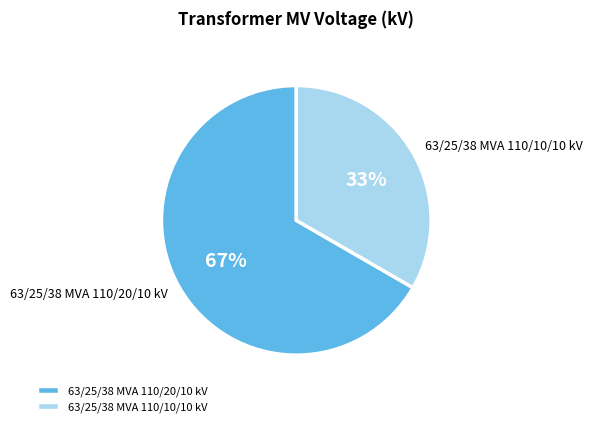

How many segments does this pie chart have?

2